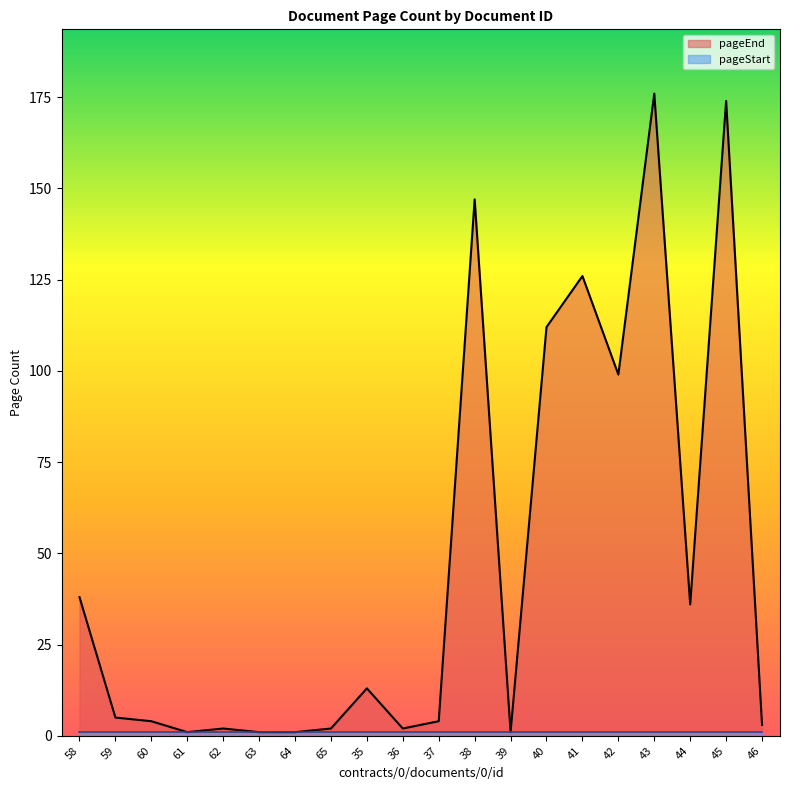

Is it true that the value at 42 is 132?

False